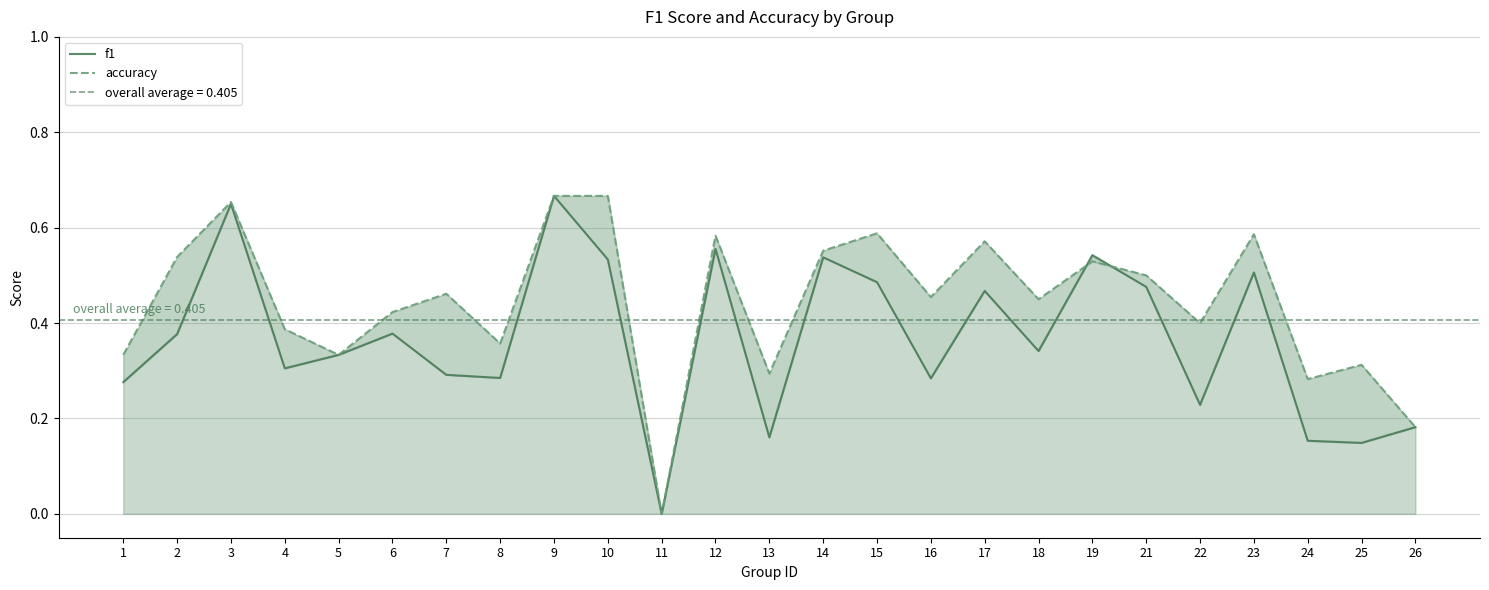

True or false: accuracy has a value of 0.7 at 7.

False